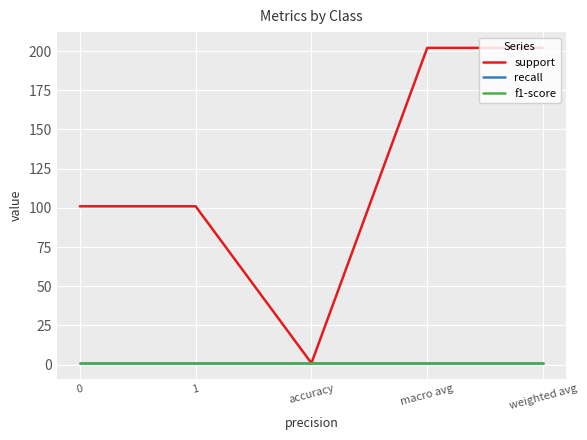

What is the value of the f1-score point at the 1st from the left?

1